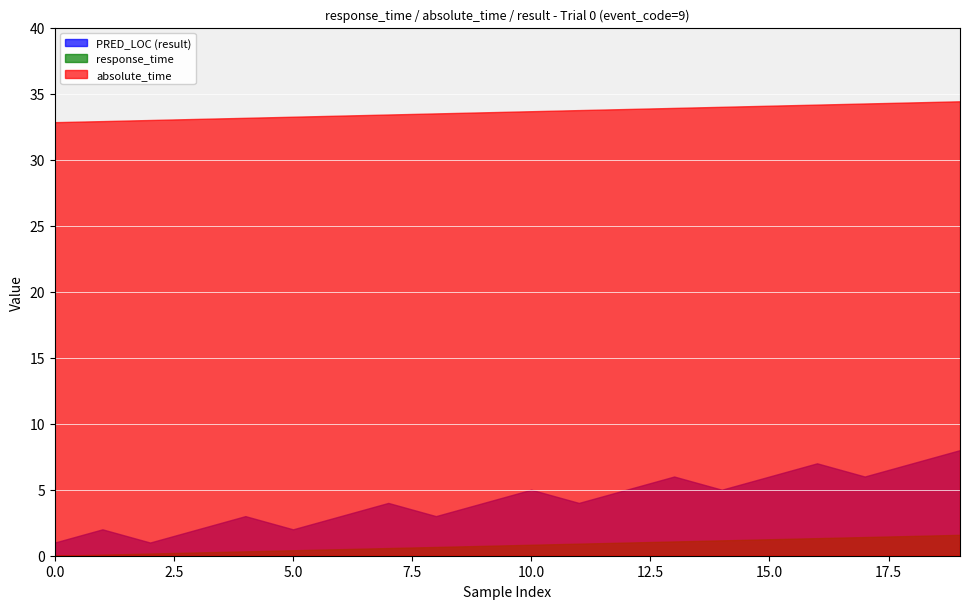

Is the value of response_time at 12 greater than the value of absolute_time at 13?

No